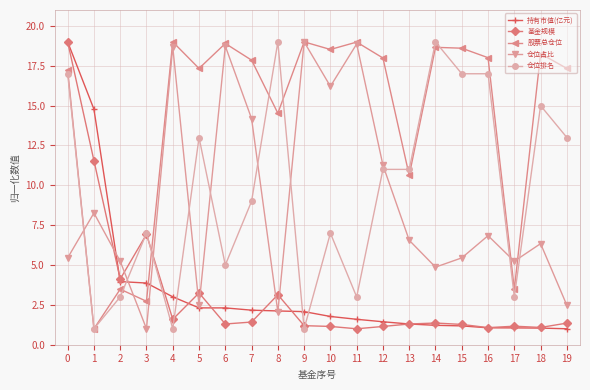

What is the sum of all 仓位占比 values?

179.2